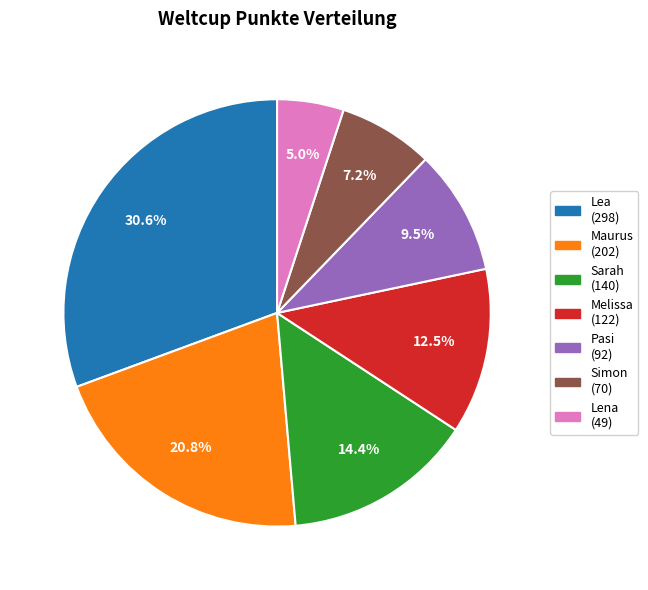

Is it true that Maurus is 21% of the pie?

True